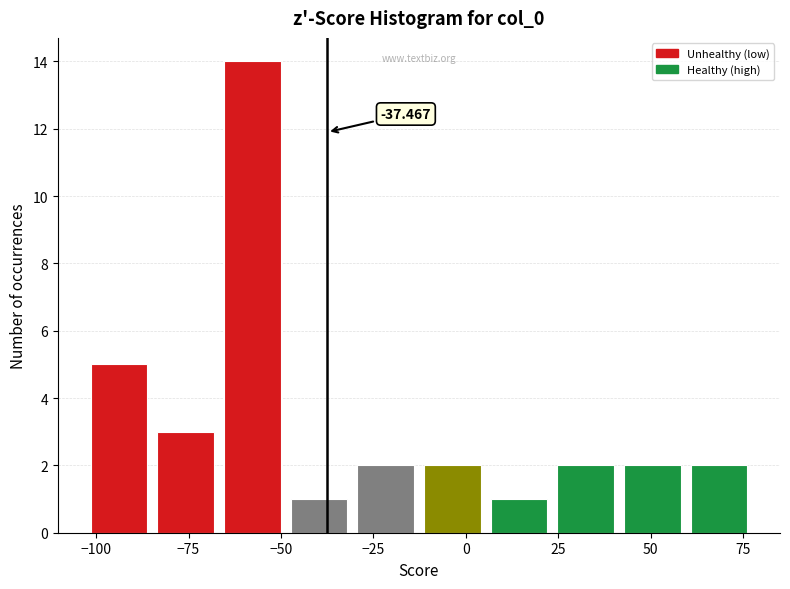

Read against the x-axis, roughly where is the centre of the tallest bar?

-60